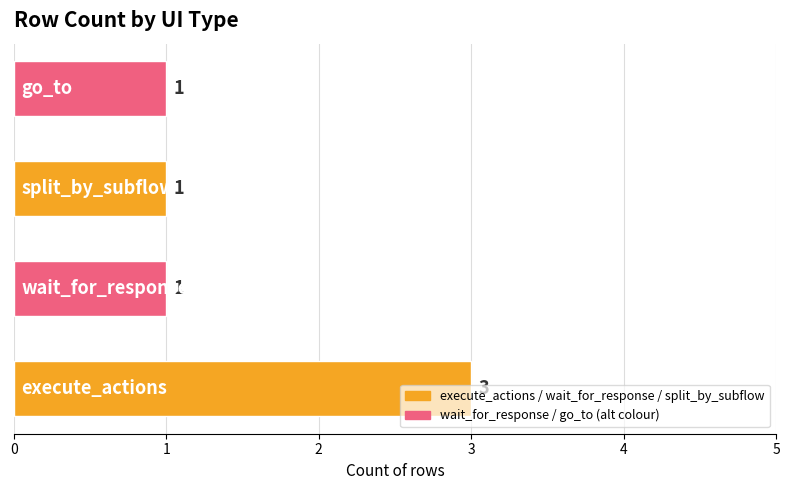

What is the sum of all values?

6